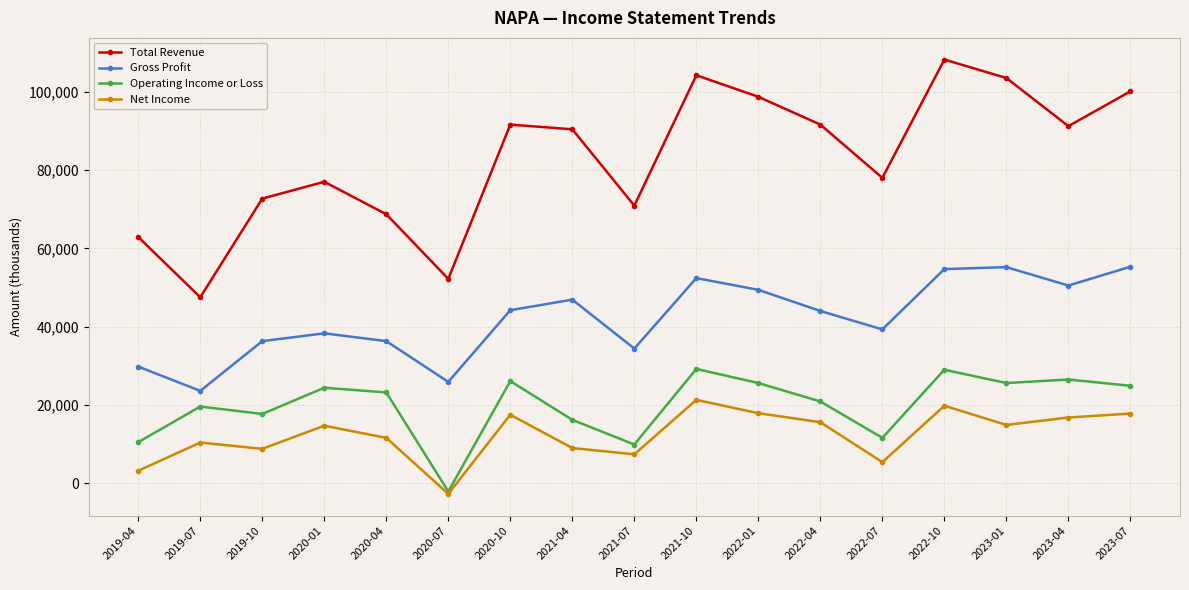

How many values in Operating Income or Loss are above zero?

16